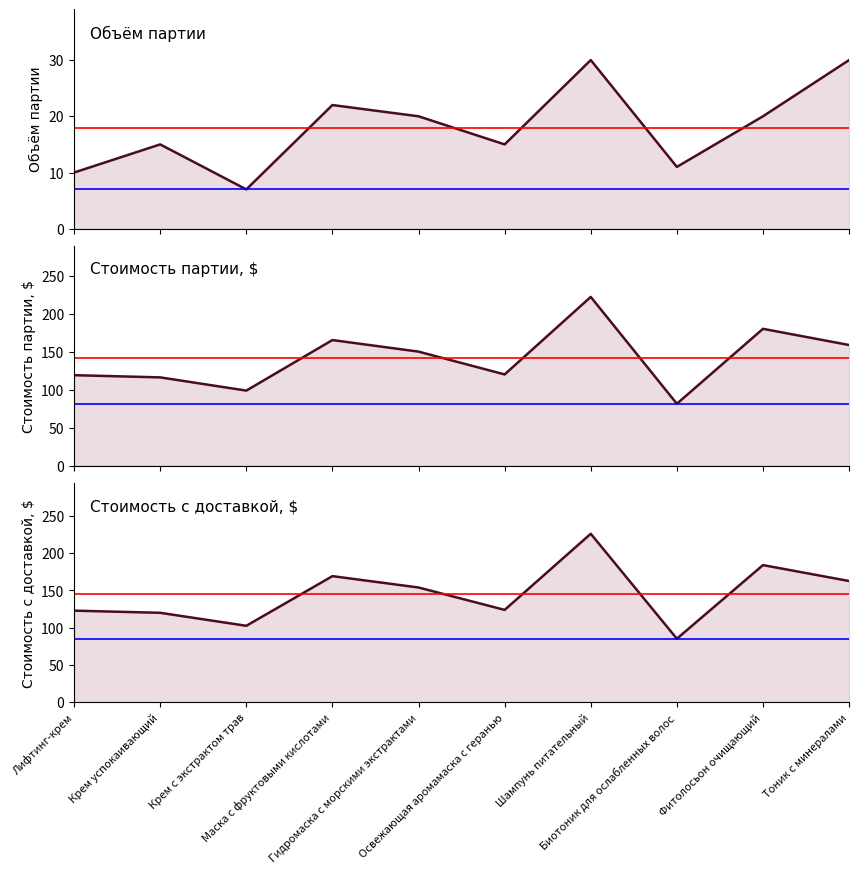

List the series in order of their peak value, lowest first.

Объём партии, Стоимость партии, $, Стоимость с доставкой, $